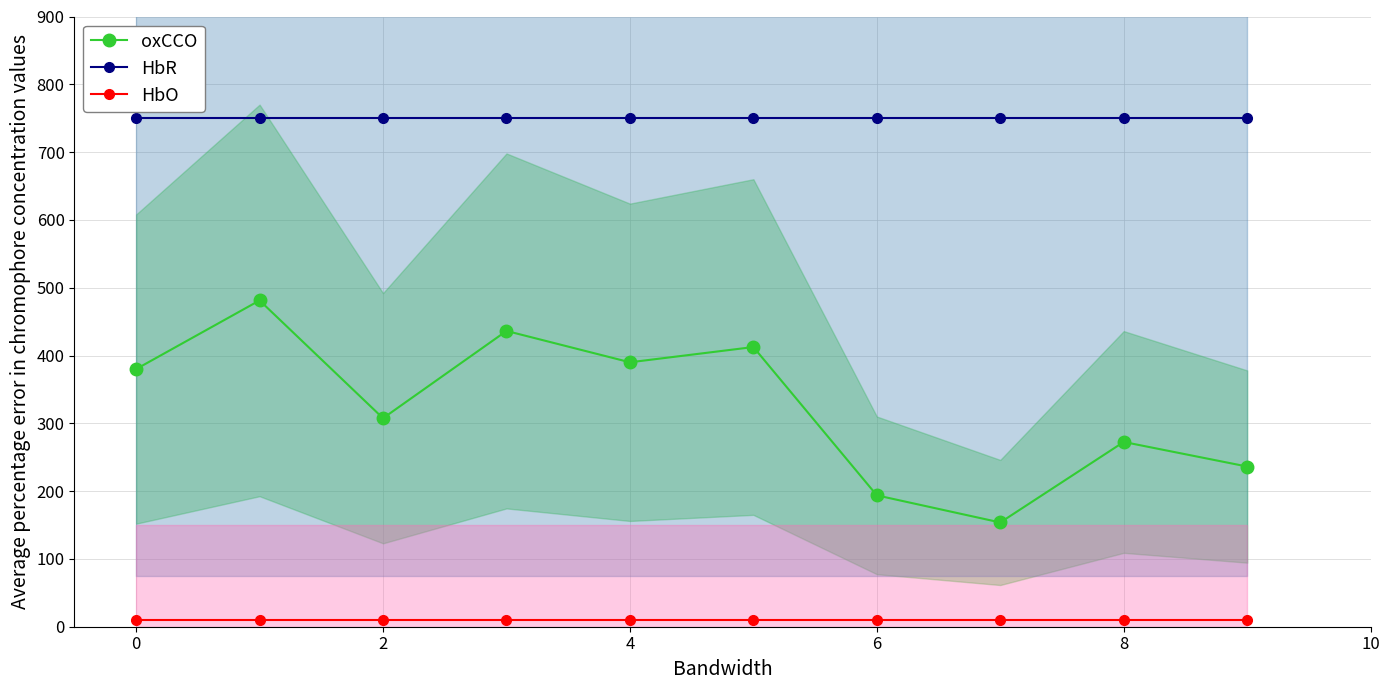

Which series has the widest spread of values?

oxCCO